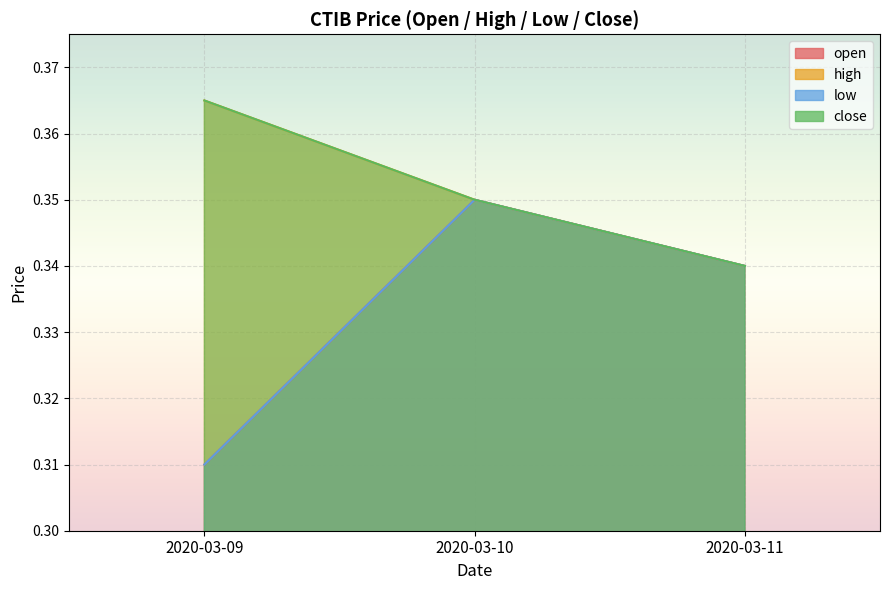

Which series changed the most between 2020-03-10 and 2020-03-11?

open